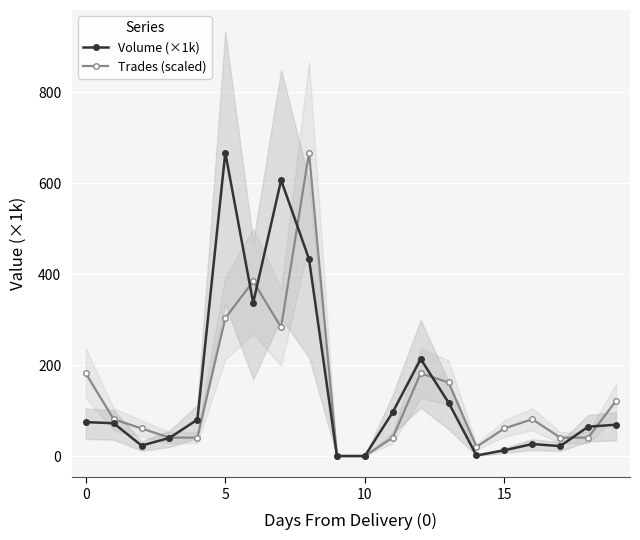

The value of Trades (scaled) at 18 is 40.5. True or false?

True